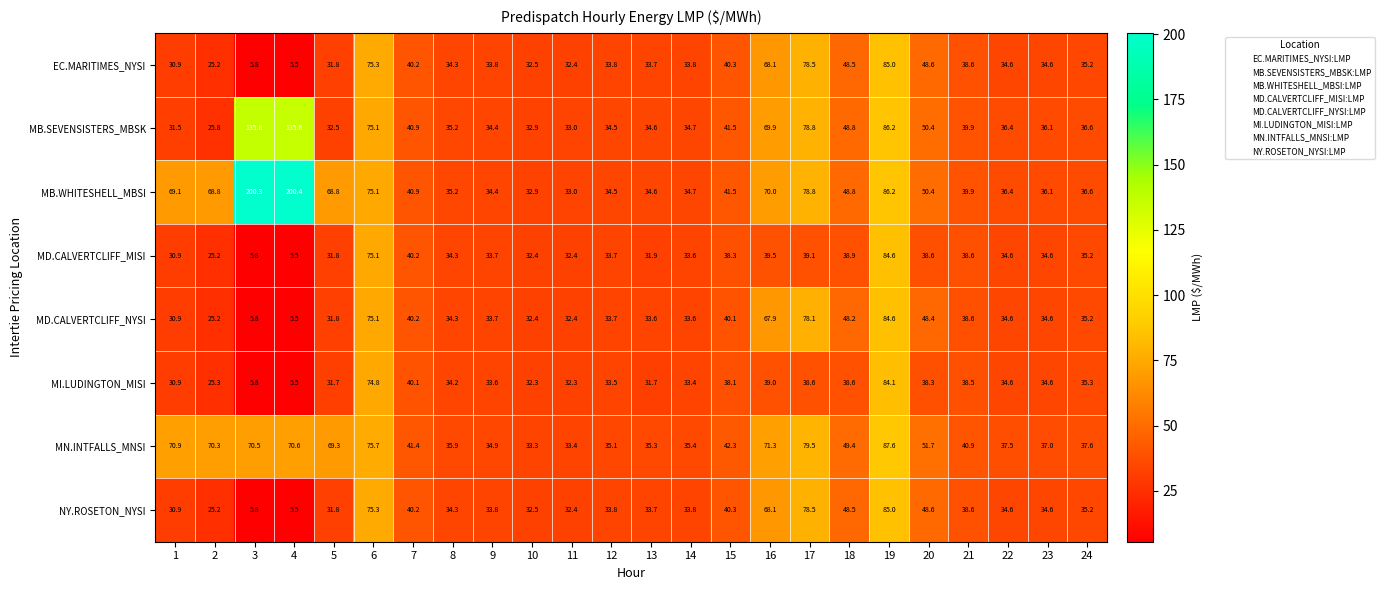

What value does the MB.WHITESHELL_MBSI series have at 15?

41.5